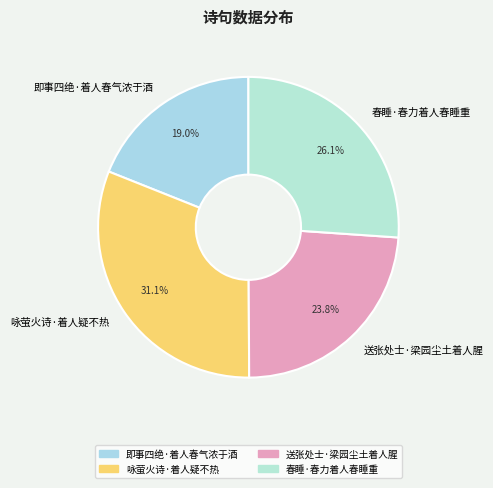

True or false: 送张处士·梁园尘土着人腥 accounts for 24% of the total.

True